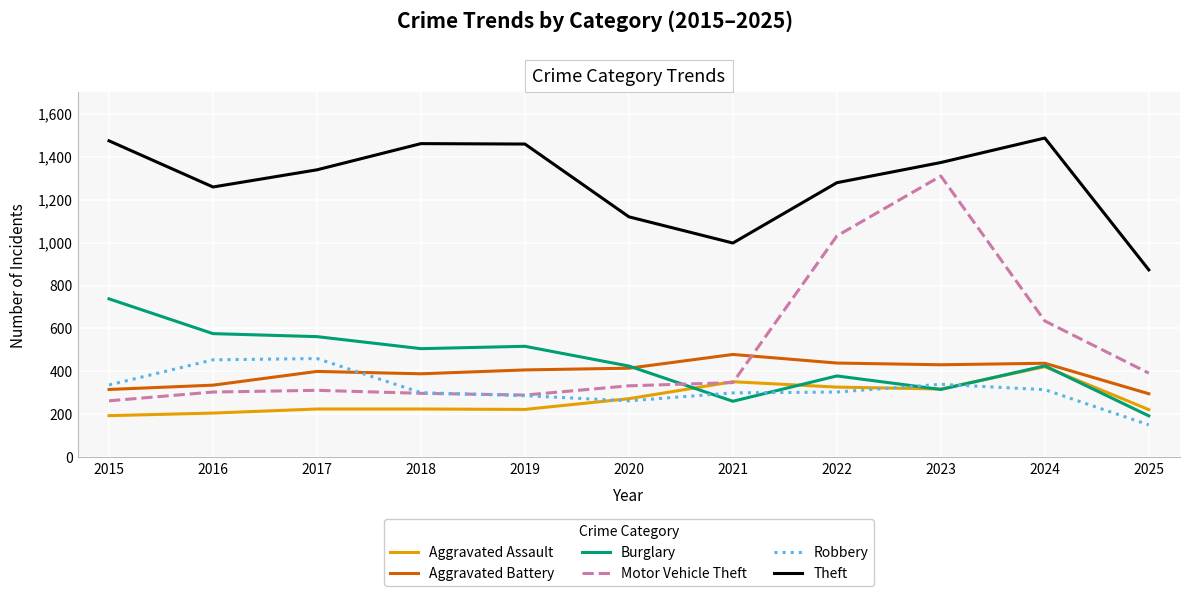

Read the Aggravated Battery value at 2020, to the nearest 50.

400